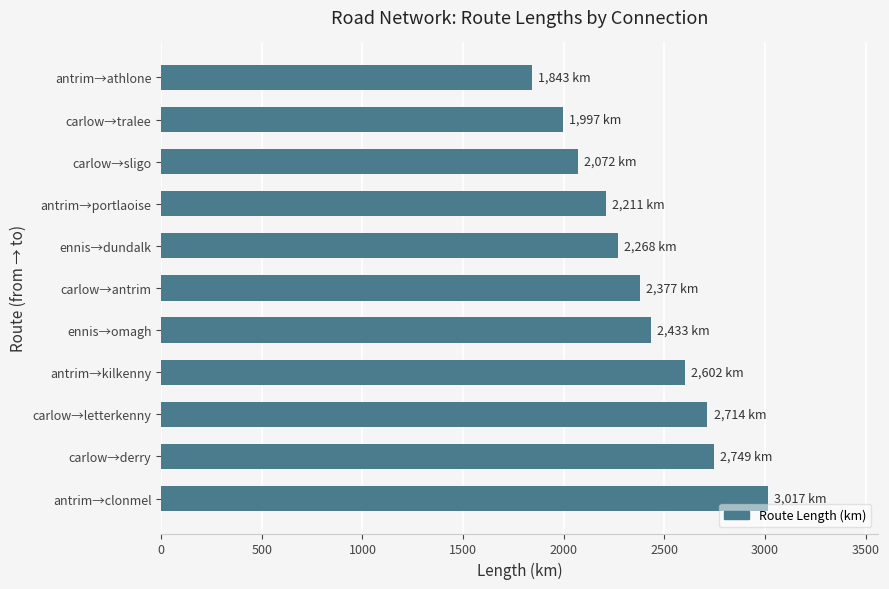

Between carlow→letterkenny and antrim→kilkenny, which is larger?

carlow→letterkenny